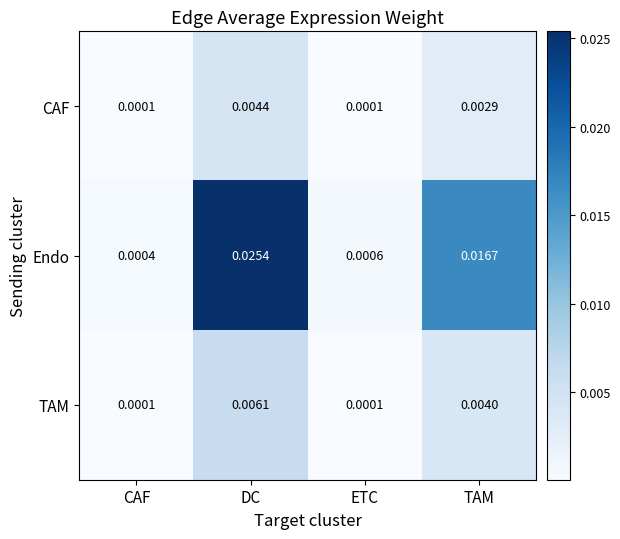

Which series has the widest spread of values?

Endo